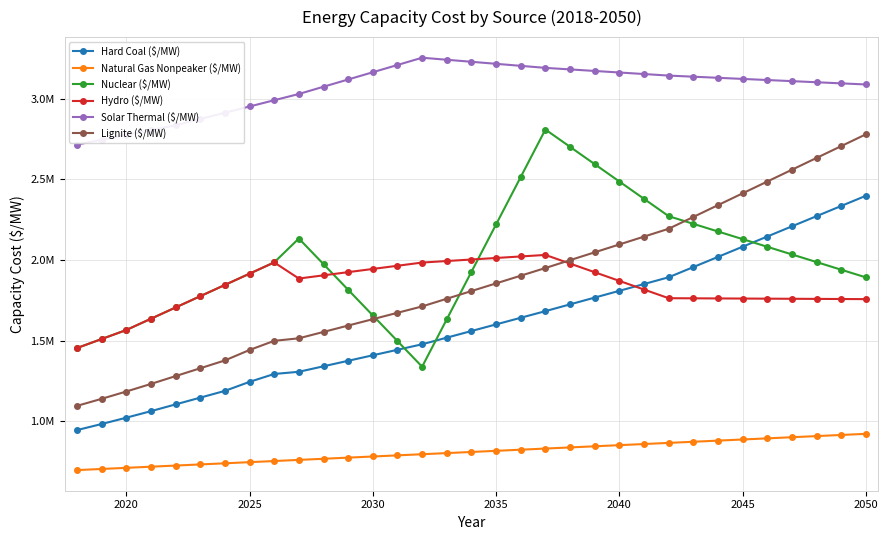

Which series has the largest total across all categories?

Solar Thermal ($/MW)